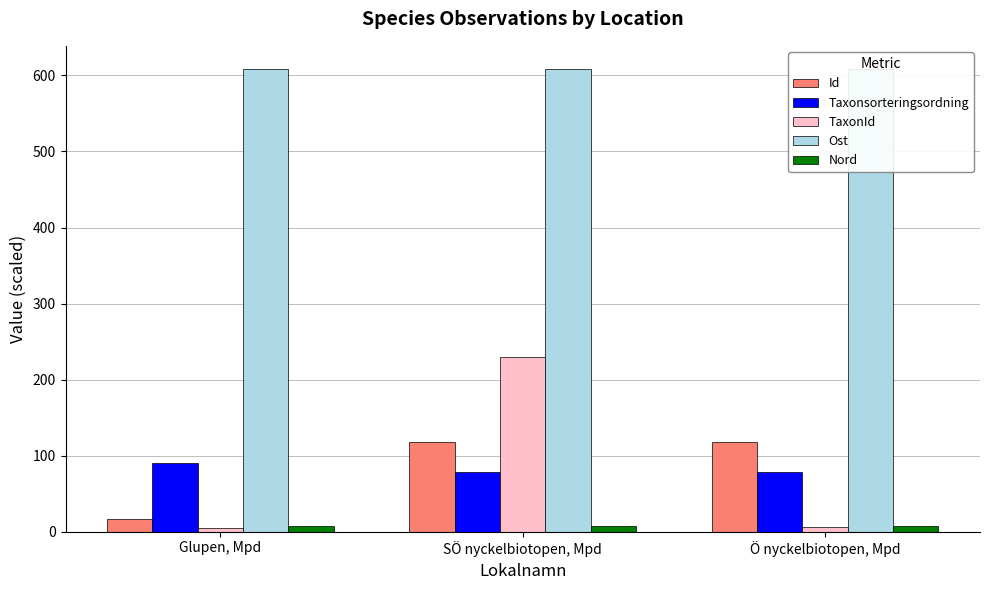

What is the smallest value displayed?

4.4